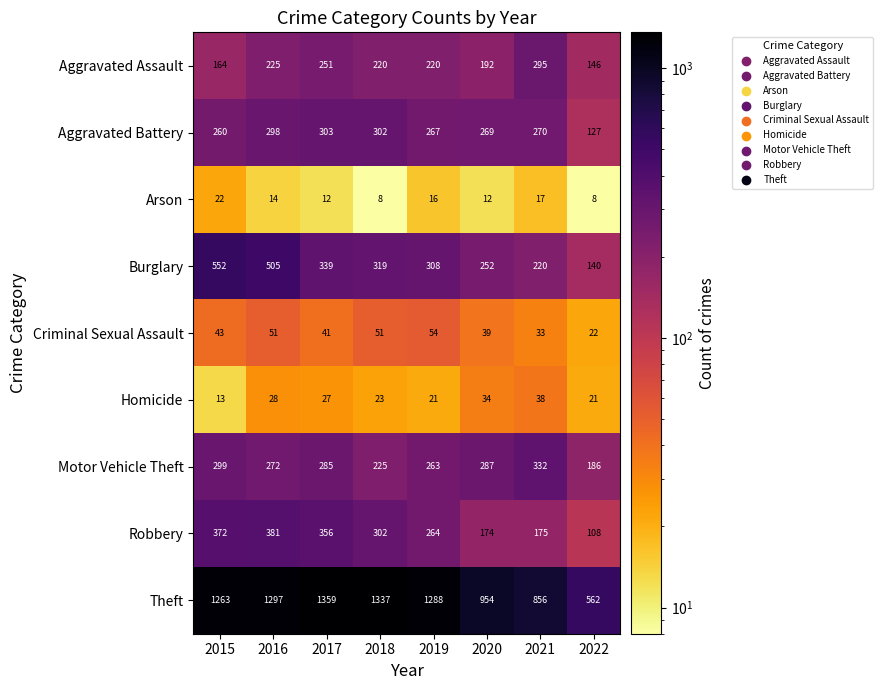

What is the lowest value of the Criminal Sexual Assault series?

22